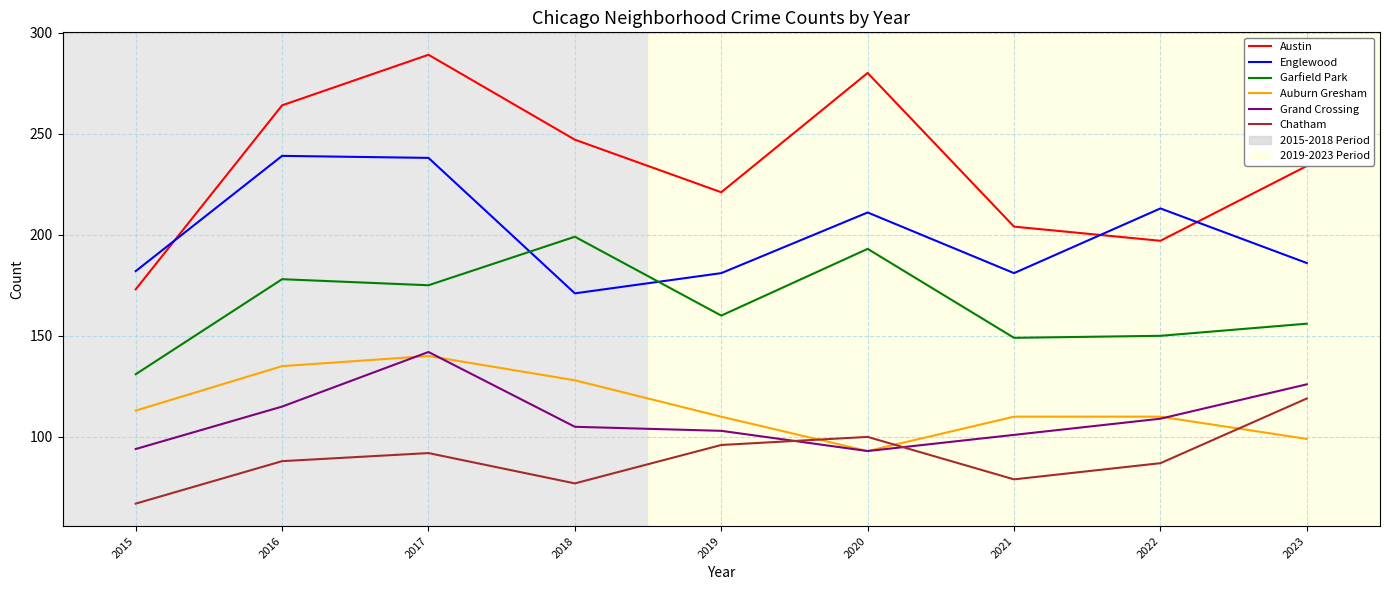

Reading left to right, what are all the values shown in this chart?

Austin: 173	264	289	247	221	280	204	197	234
Englewood: 182	239	238	171	181	211	181	213	186
Garfield Park: 131	178	175	199	160	193	149	150	156
Auburn Gresham: 113	135	140	128	110	93	110	110	99
Grand Crossing: 94	115	142	105	103	93	101	109	126
Chatham: 67	88	92	77	96	100	79	87	119